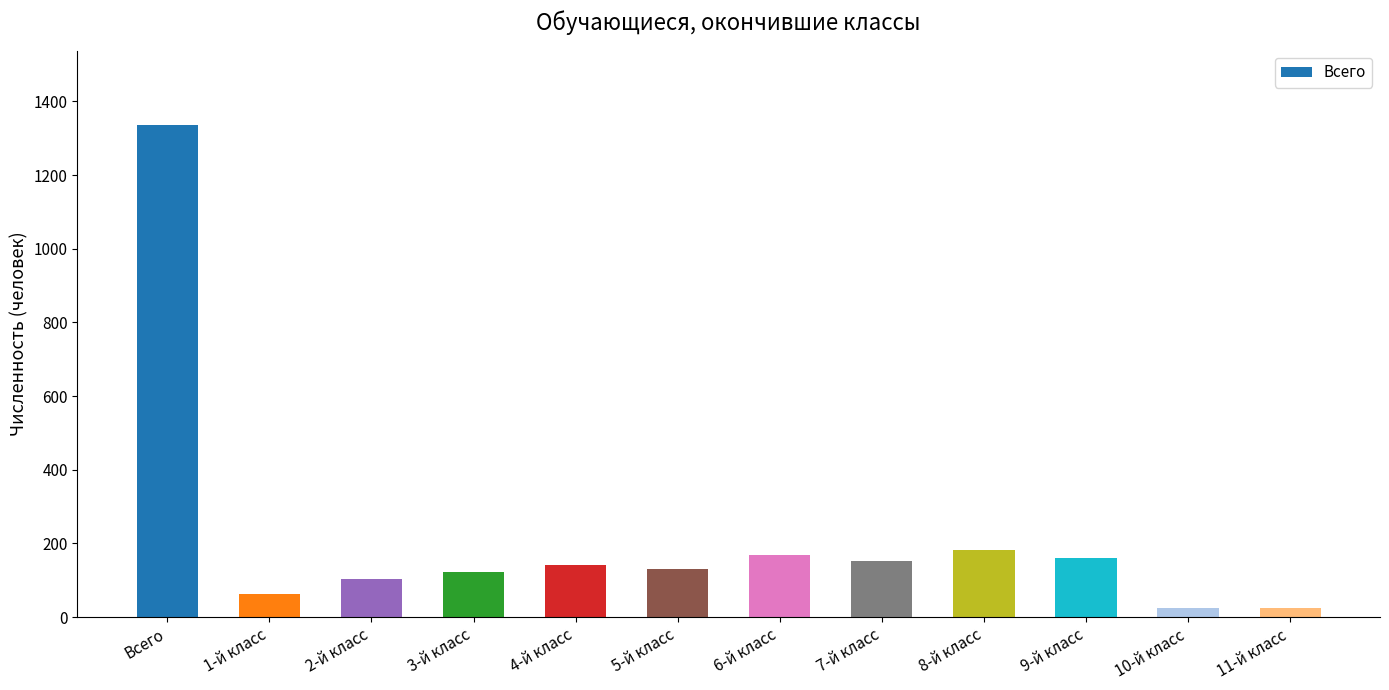

At which label is the value closest to 680?

8-й класс